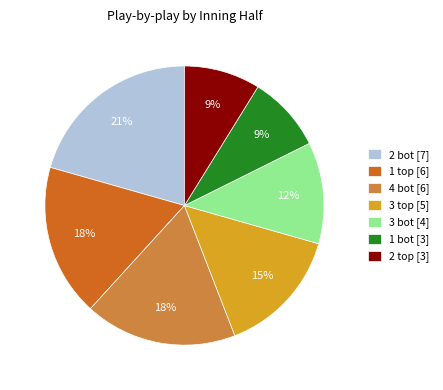

How many slices are in this pie chart?

7